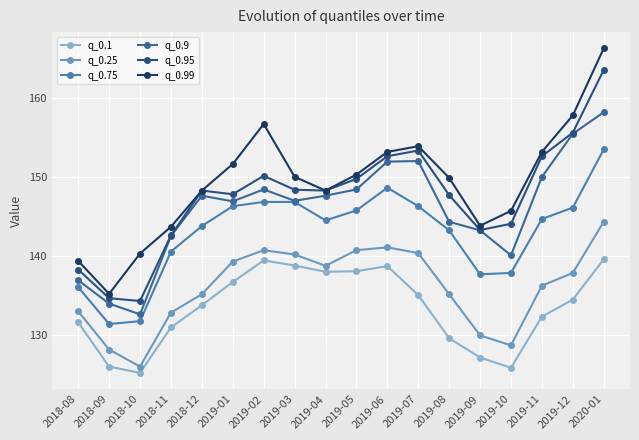

The q_0.25 series shows 219.6 at 2019-07. True or false?

False